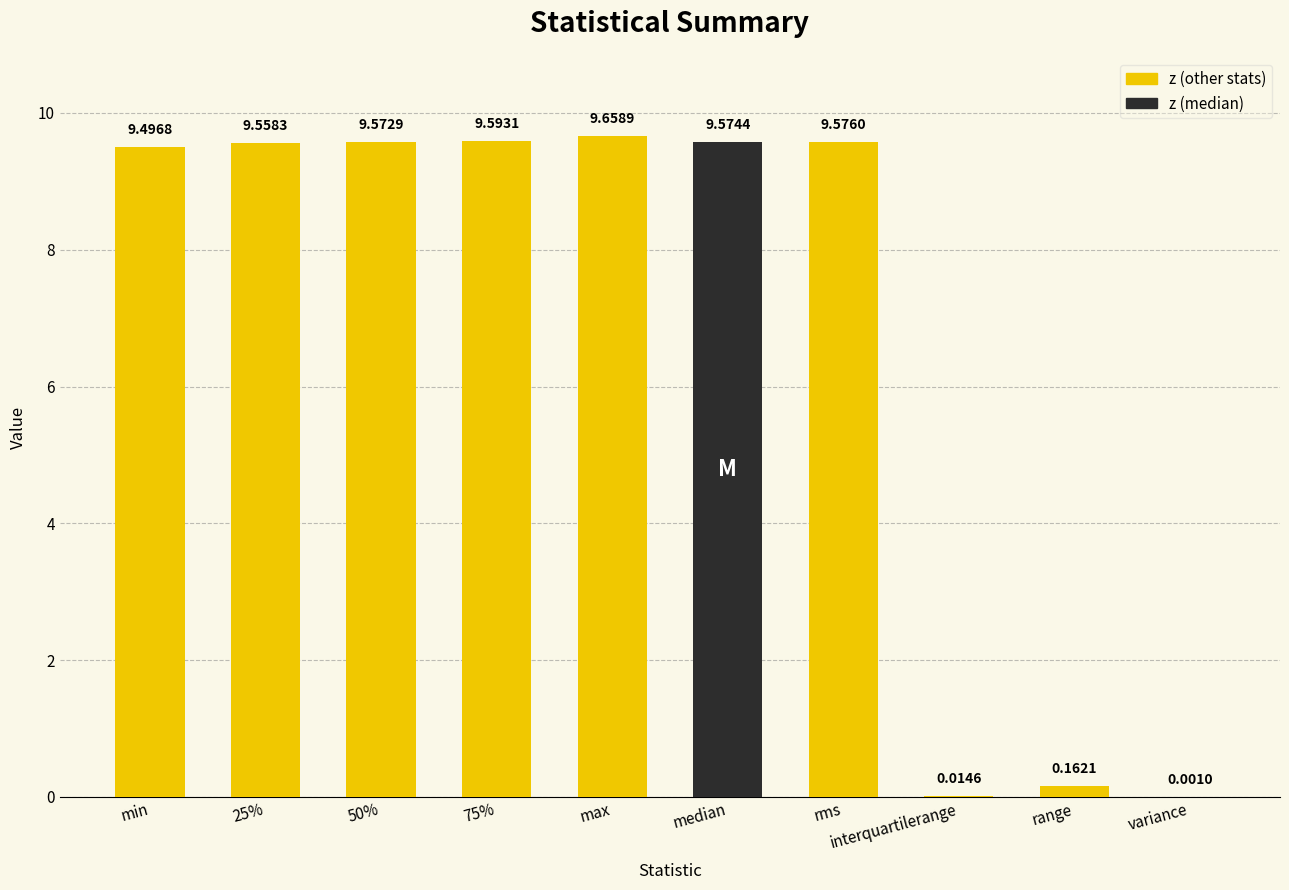

What is the sum of all values?

67.2